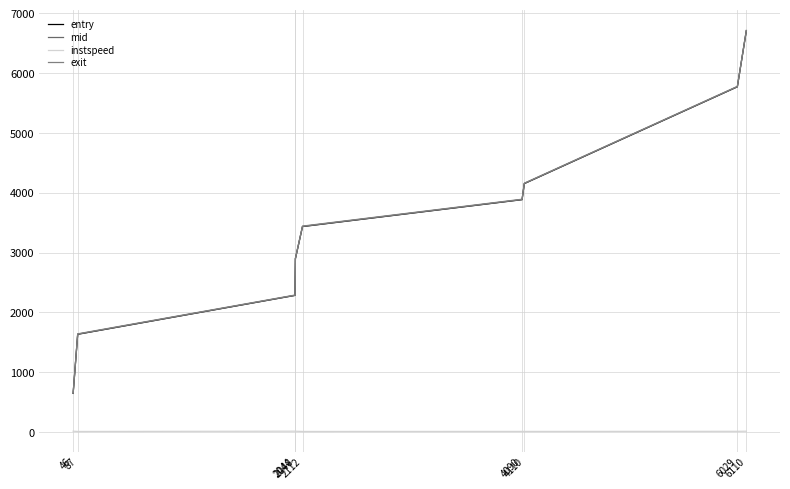

Reading right to left, what are all the values shown in this chart?

entry: 6110=6709.8	6029=5772.2	4110=4153.9	4090=3885.5	2112=3435.4	2048=2897.7	2044=2284.5	87=1634.4	46=646.4
mid: 6110=6712.2	6029=5774.4	4110=4156.3	4090=3888.1	2112=3438.2	2048=2899.6	2044=2286.4	87=1637.1	46=648.4
instspeed: 6110=14.3	6029=12.4	4110=10.7	4090=11.0	2112=10.0	2048=14.1	2044=14.5	87=10.0	46=14.5
exit: 6110=6715.1	6029=5779.0	4110=4161.0	4090=3892.9	2112=3443.4	2048=2903.8	2044=2290.7	87=1642.1	46=652.6